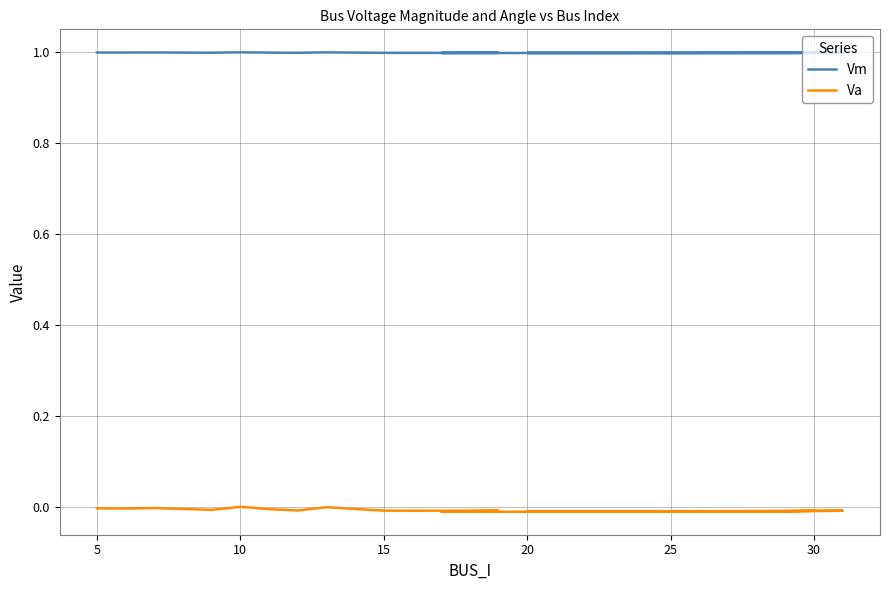

Which has a higher value, 24 or 15?

15